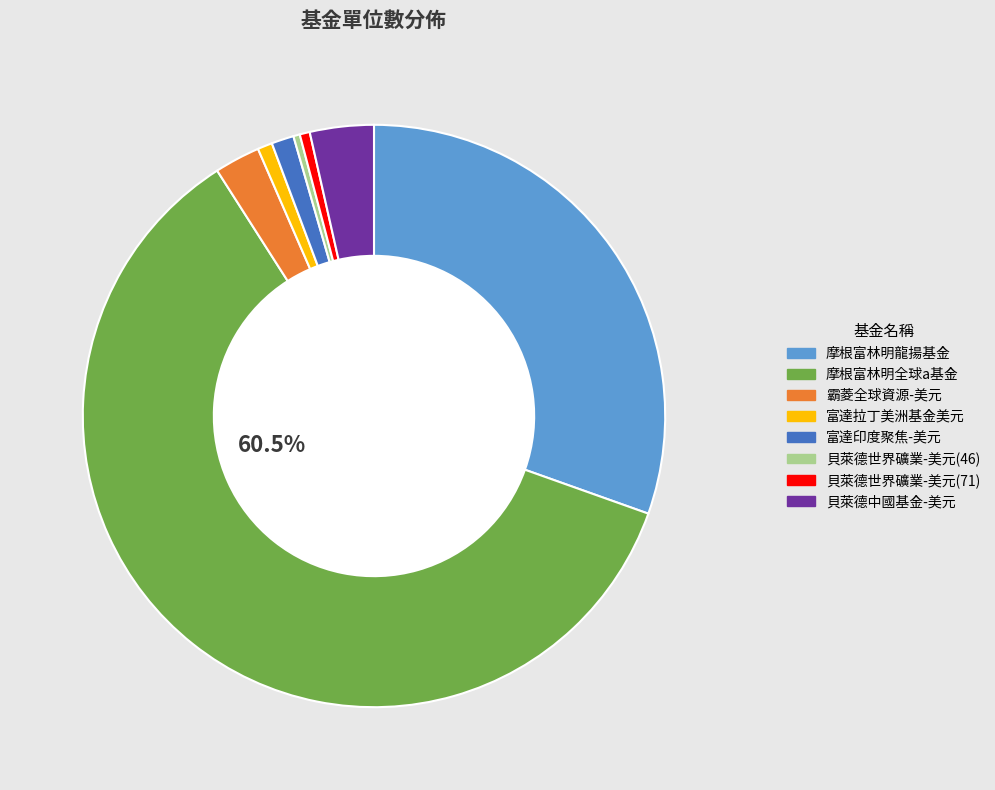

What is the largest slice in the pie chart?

摩根富林明全球a基金